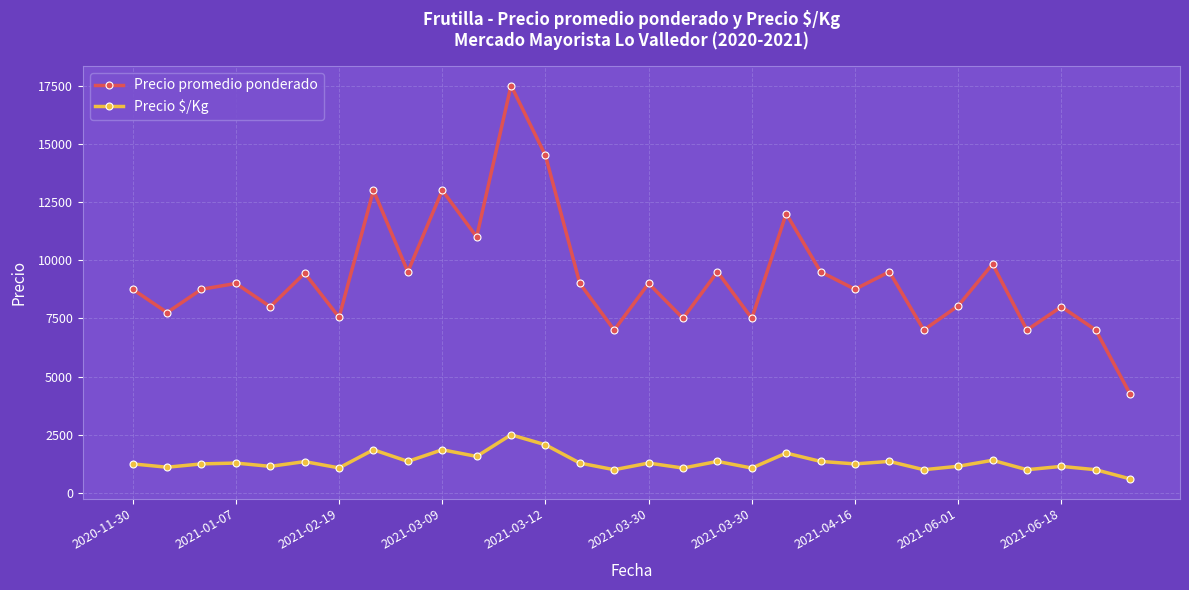

What is the minimum value for Precio promedio ponderado?

4250